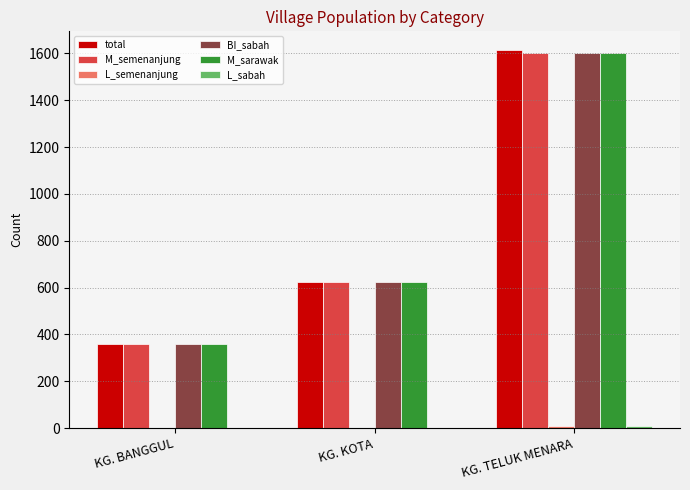

Between KG. BANGGUL and KG. TELUK MENARA, which series saw the biggest shift?

total